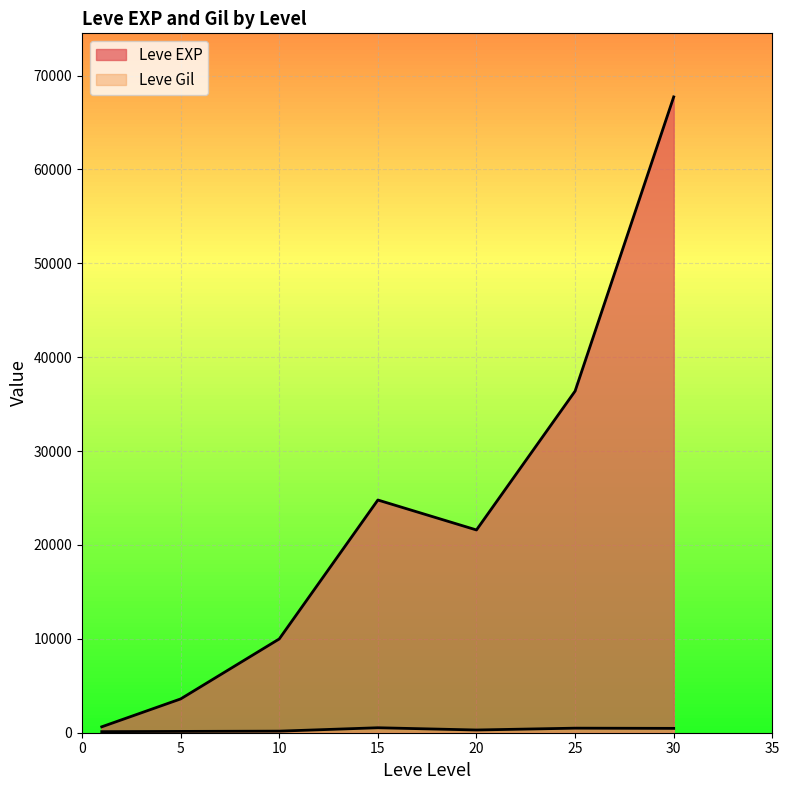

The Leve Gil series shows 485 at 25. True or false?

True